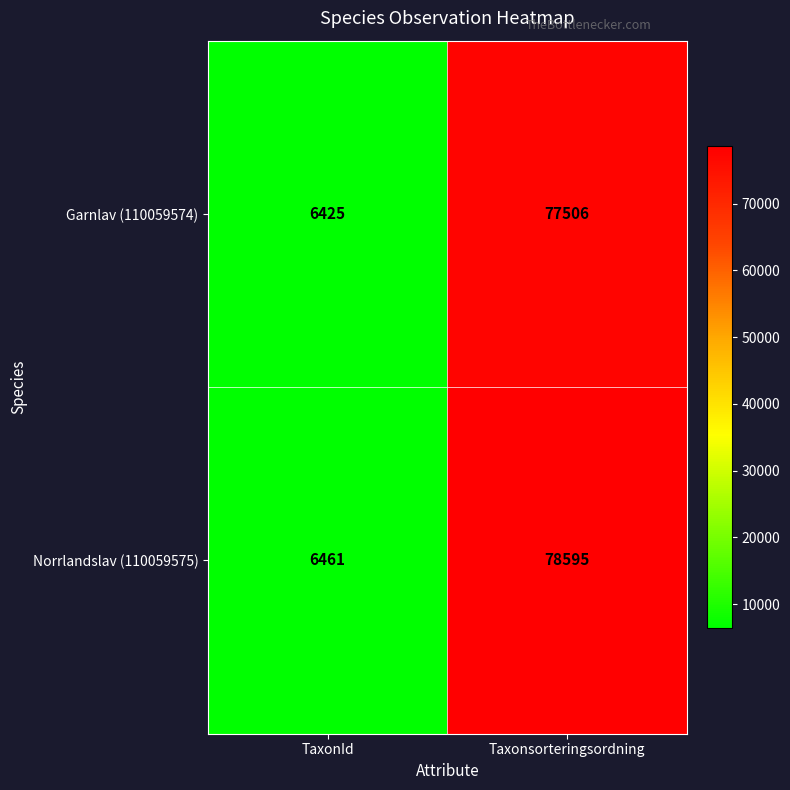

What is the maximum value shown in the chart?

78595